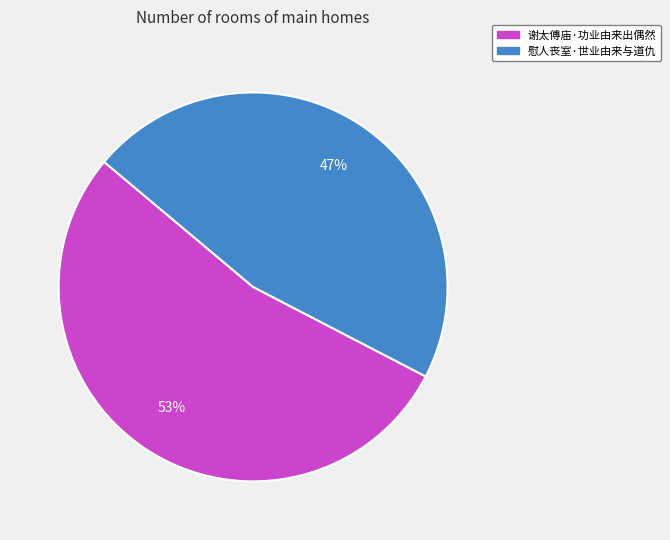

Is the sum of 慰人丧室·世业由来与道仇 and 谢太傅庙·功业由来出偶然 greater than half?

Yes